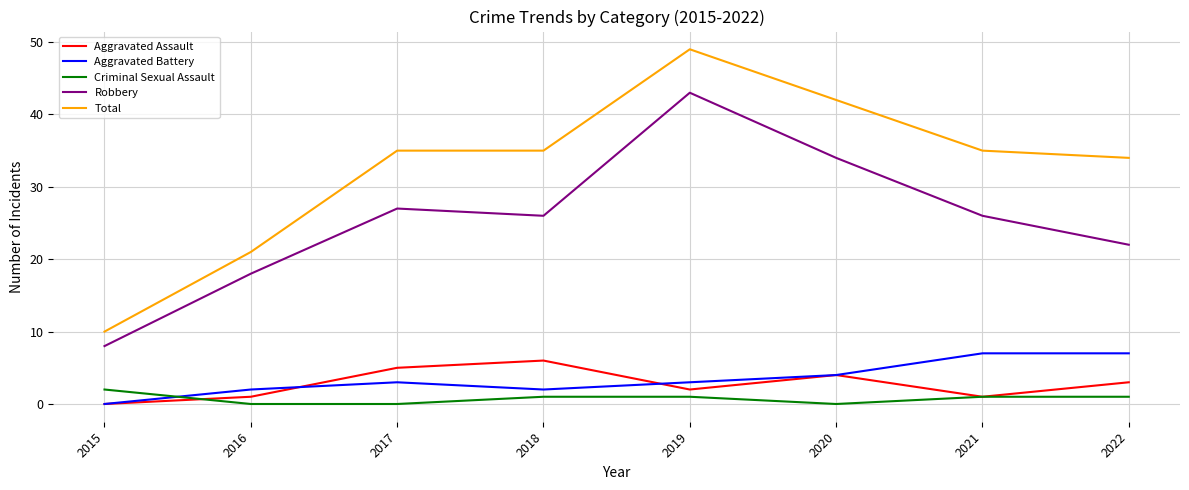

What is the average value of the Criminal Sexual Assault series?

1